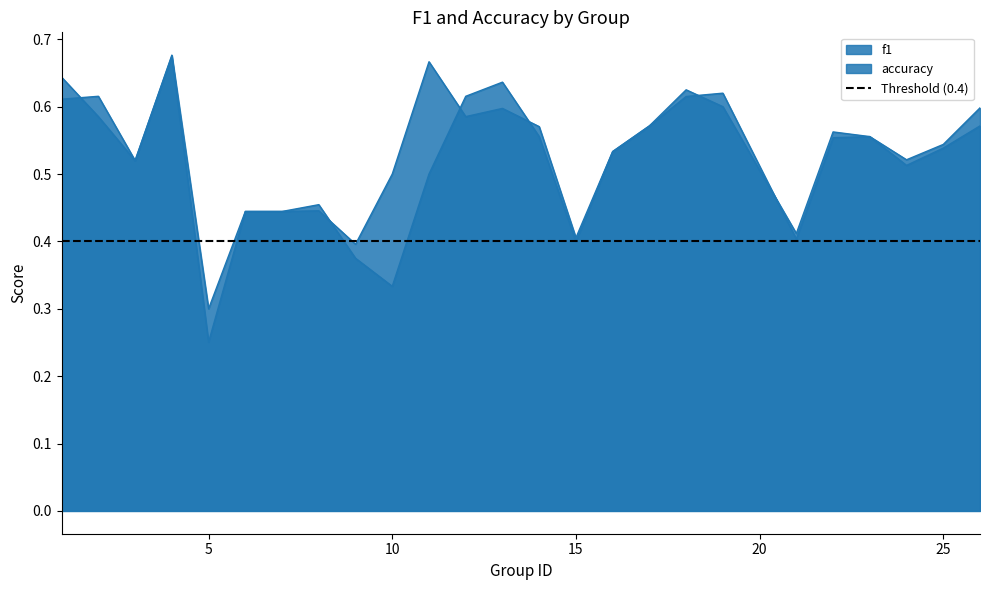

What is the sum of all accuracy values?

13.0